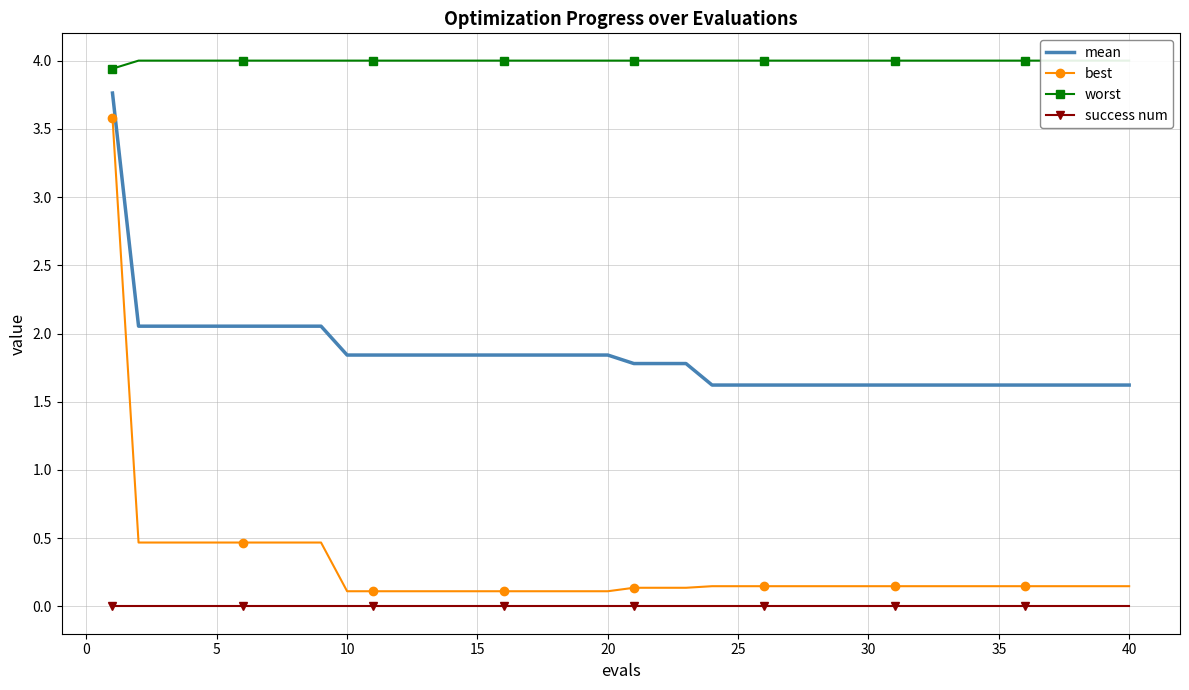

How many lines are shown in the chart?

4